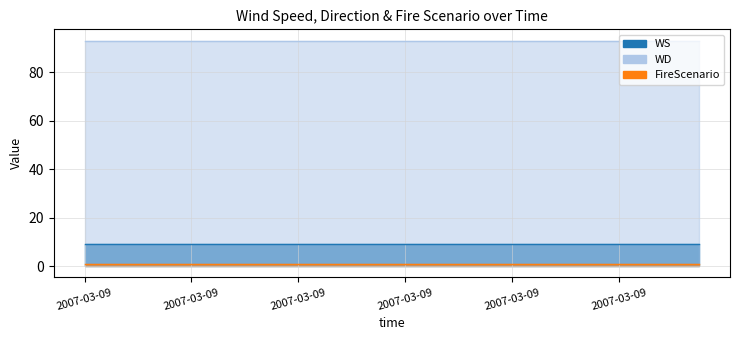

Is the value of FireScenario at 2007-03-09 greater than the value of WS at 2007-03-09?

No